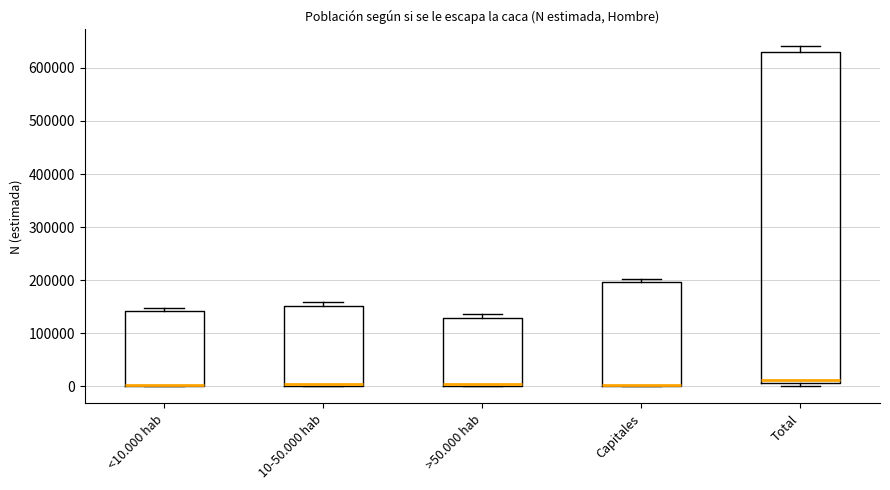

Reading left to right, transcribe this box plot: for each box, give where its median line is, the range the box spans, and where its two whiskers end, as read against the y-axis. The values are not printed on the chart, so give them approximately, as read against the axis.

<10.000 hab: median 0 (drawn on the box's lower edge), box 0 to 140000, whiskers 0 to 150000
10-50.000 hab: median 0 (drawn on the box's lower edge), box 0 to 150000, whiskers 0 to 160000
>50.000 hab: median 0 (drawn on the box's lower edge), box 0 to 130000, whiskers 0 to 140000
Capitales: median 0 (drawn on the box's lower edge), box 0 to 200000, whiskers 0 to 200000 (just above the box's upper edge)
Total: median 10000 (just above the box's lower edge), box 10000 to 630000, whiskers 0 to 640000